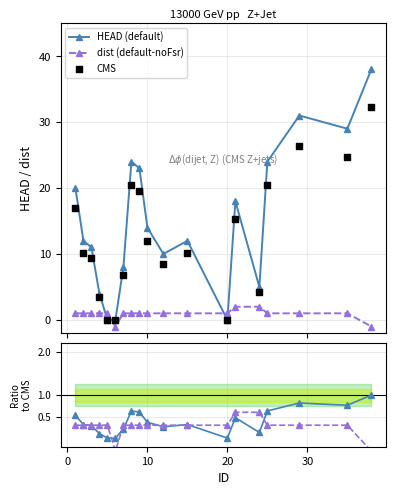

What is the value of the dist (default-noFsr) point at the 16th from the left?

1